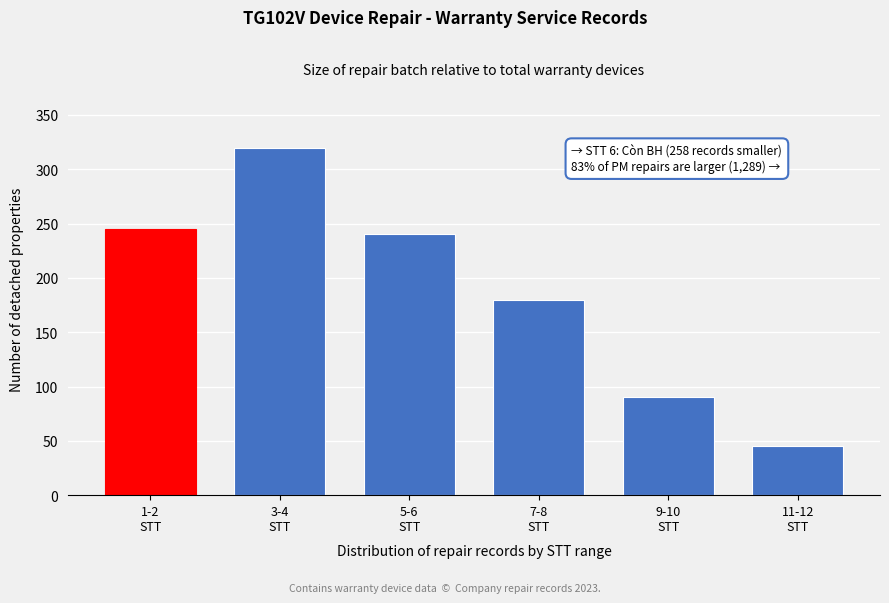

Reading left to right, extract all data points from this chart.

245	320	240	180	90	45